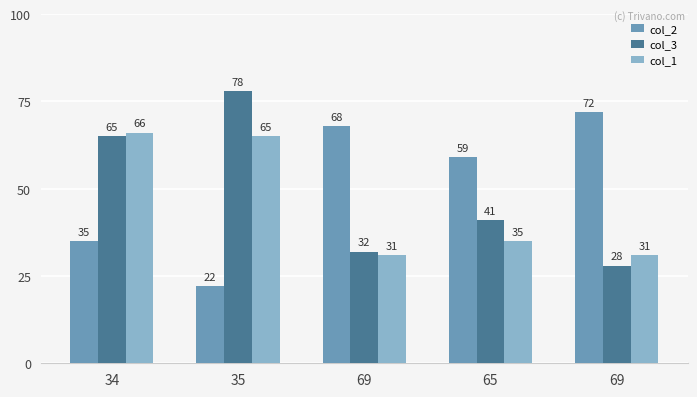

How many bars are there in each group?

3